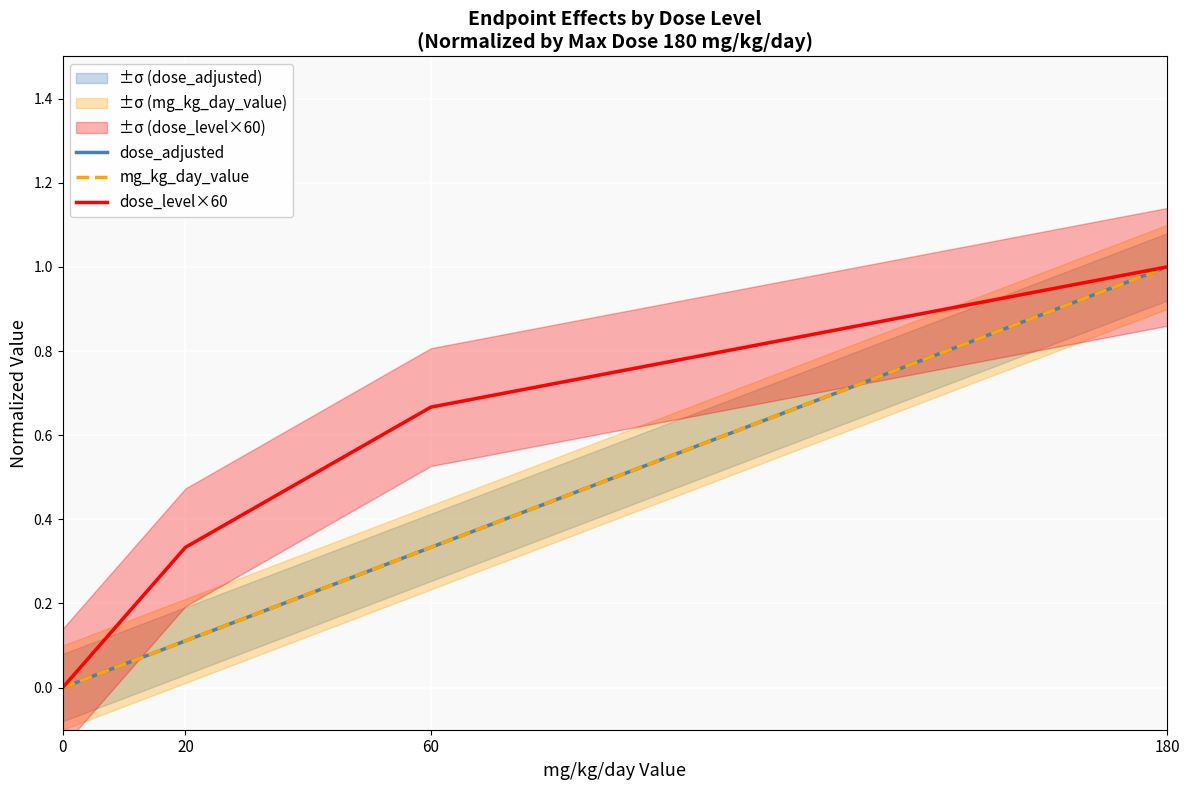

Is this an area chart (filled region under the line)?

No